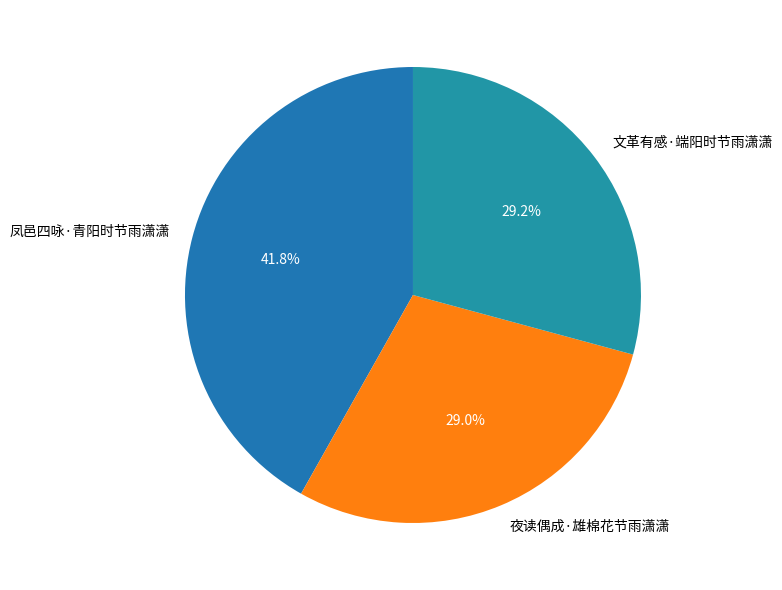

What portion of the pie excludes 夜读偶成·雄棉花节雨潇潇?

71.0%